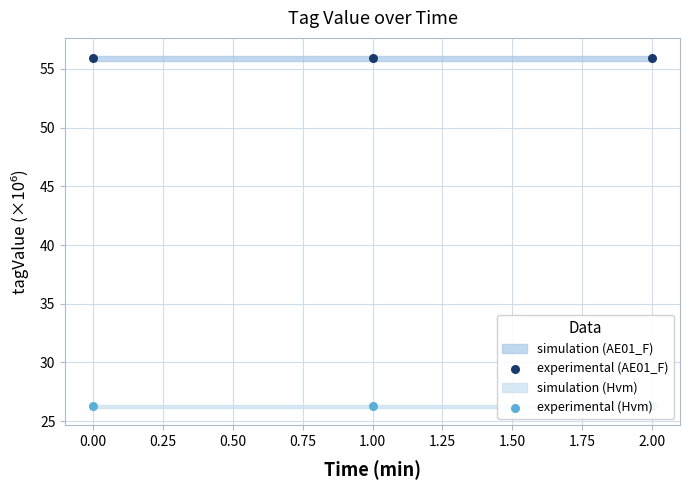

Which series reaches the maximum Y coordinate?

SJ-B-23-1-Efp-0001_AE01_F experimental